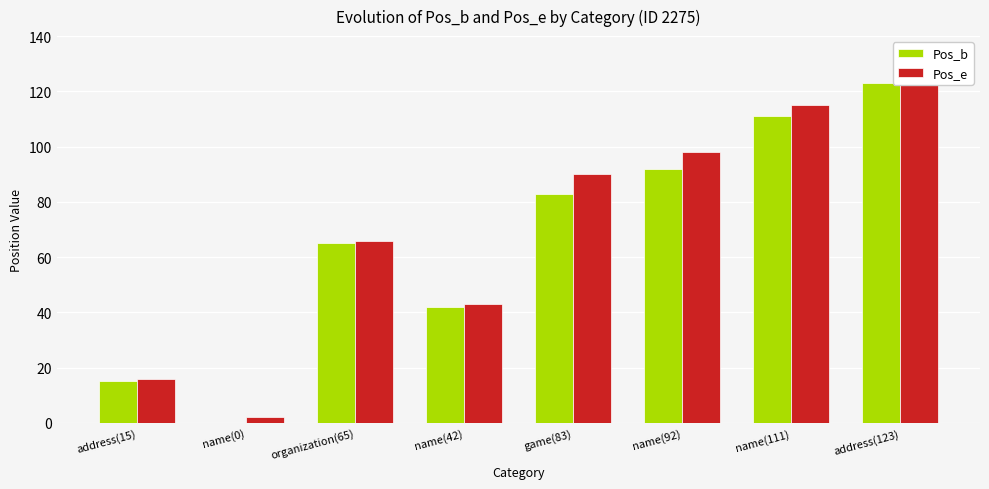

Reading left to right, list all the values displayed in this chart.

Pos_b: address(15)=15	name(0)=0	organization(65)=65	name(42)=42	game(83)=83	name(92)=92	name(111)=111	address(123)=123
Pos_e: address(15)=16	name(0)=2	organization(65)=66	name(42)=43	game(83)=90	name(92)=98	name(111)=115	address(123)=125